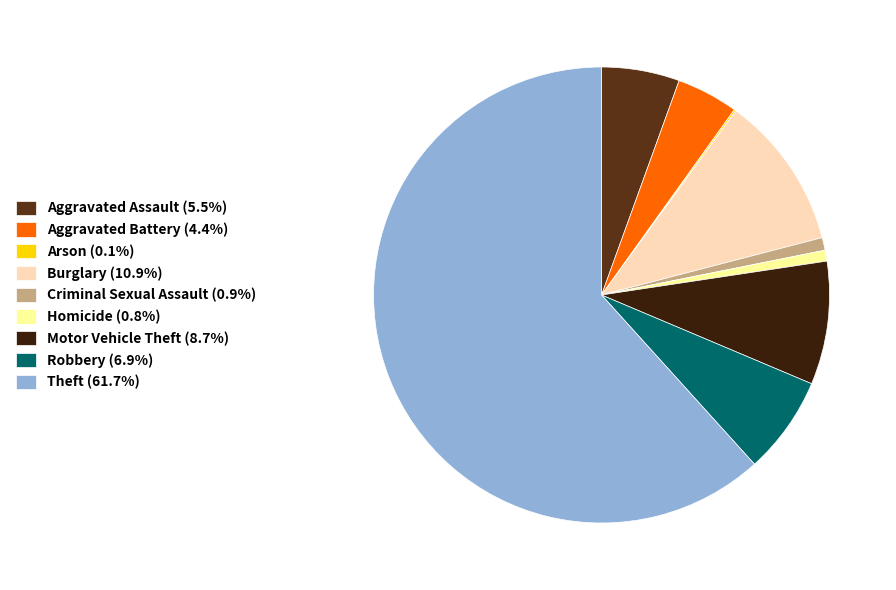

Which category has the biggest portion of the pie?

Theft